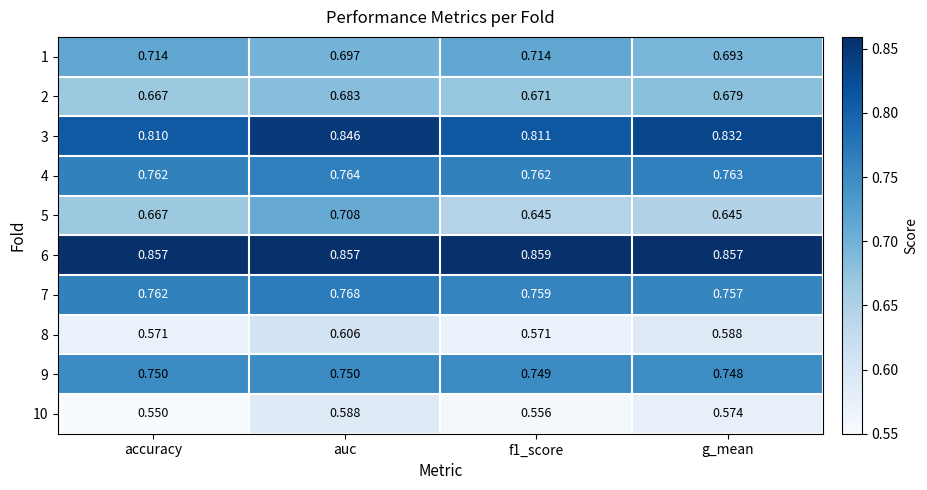

At which label is 9 closest to 0?

g_mean